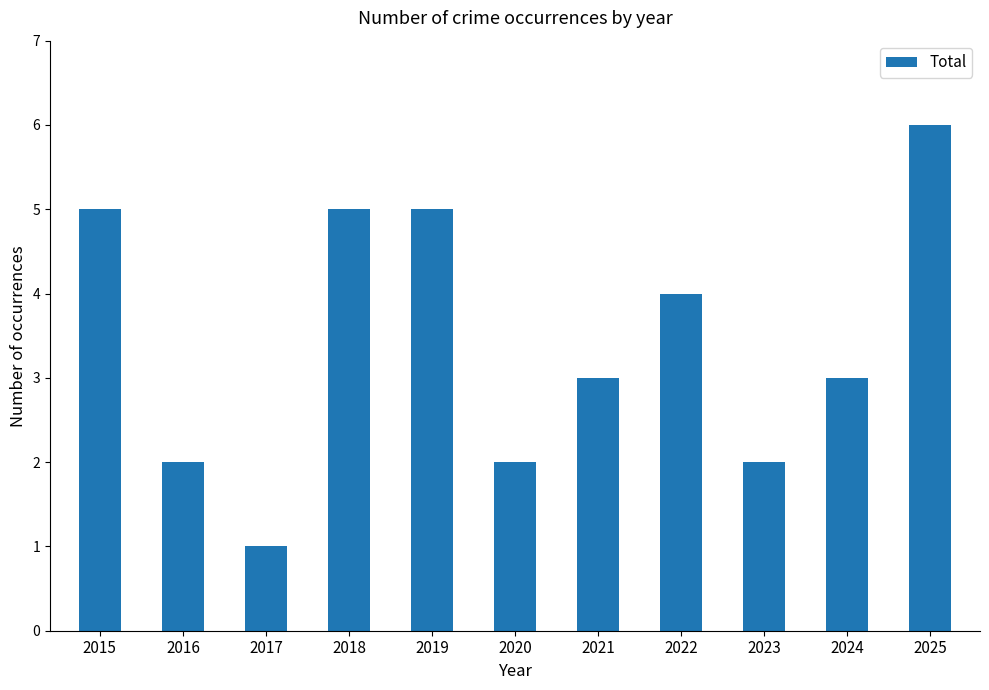

Between 2024 and 2016, which is larger?

2024